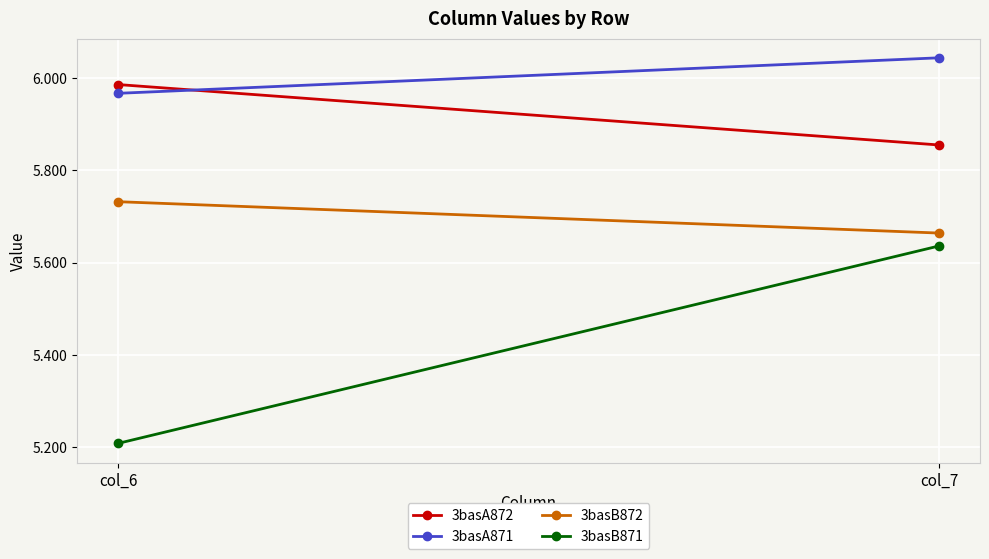

What are all the series names shown in the legend?

3basA872, 3basA871, 3basB872, 3basB871